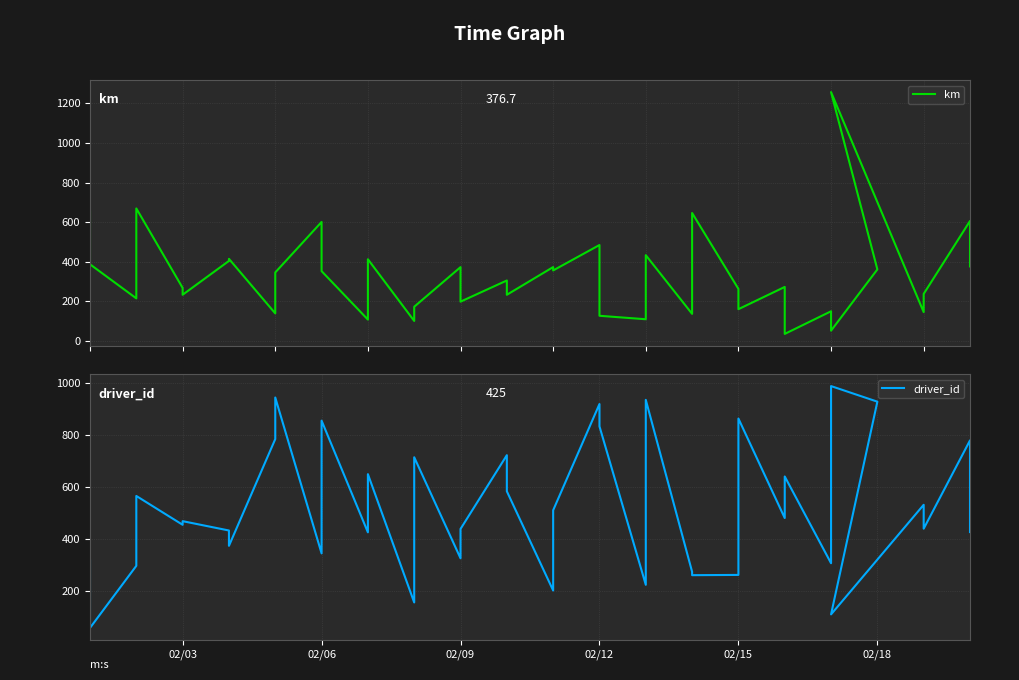

How many lines are shown in the chart?

2